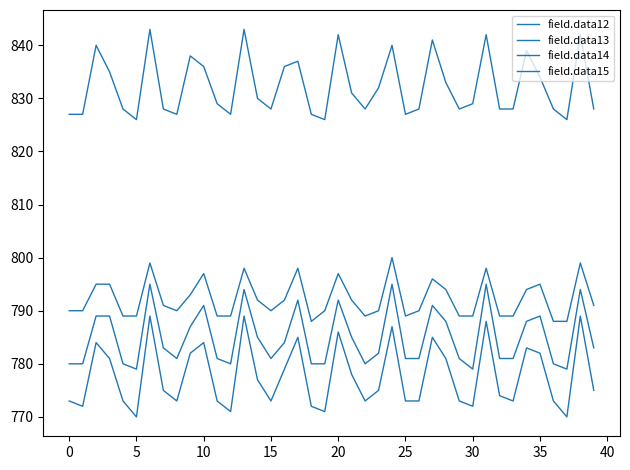

What is the difference between the second highest and second lowest values in the field.data15 series?

17